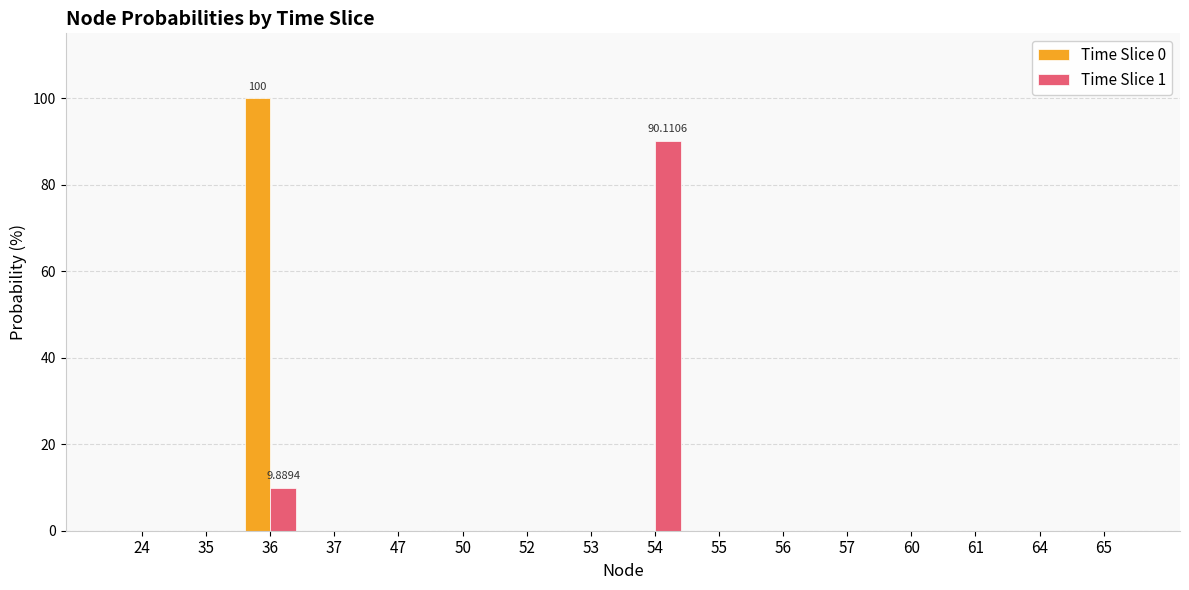

What is the sum of all Time Slice 1 values?

100.0